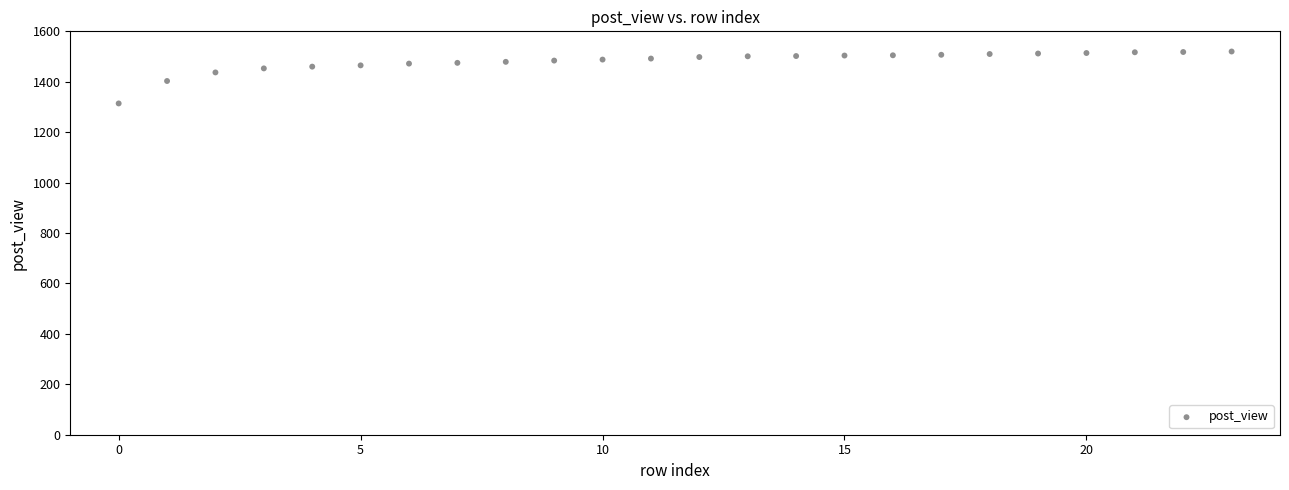

What is the range of Y values (max minus min)?

206